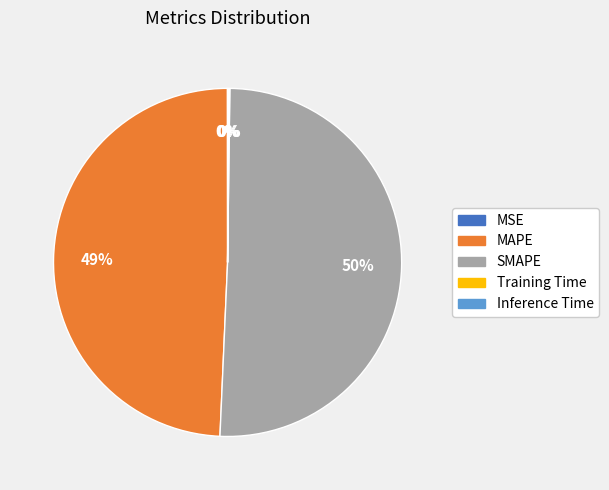

True or false: SMAPE accounts for 50% of the total.

True